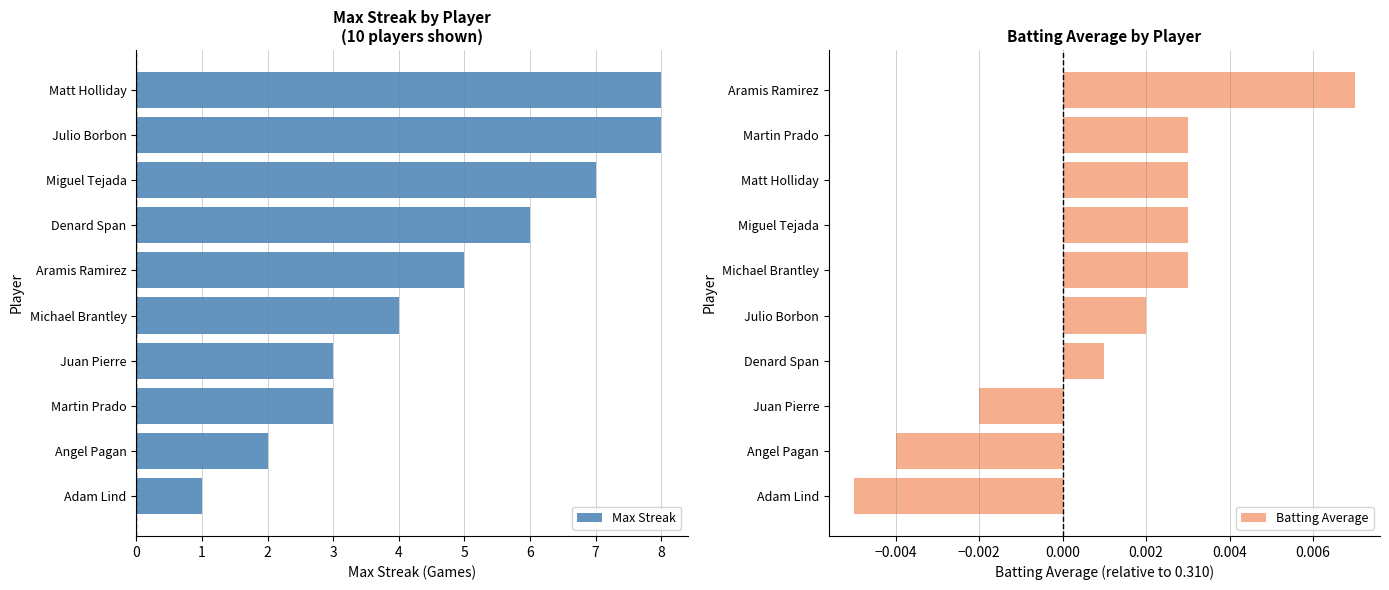

The Max Streak series shows 5 at Julio Borbon. True or false?

False